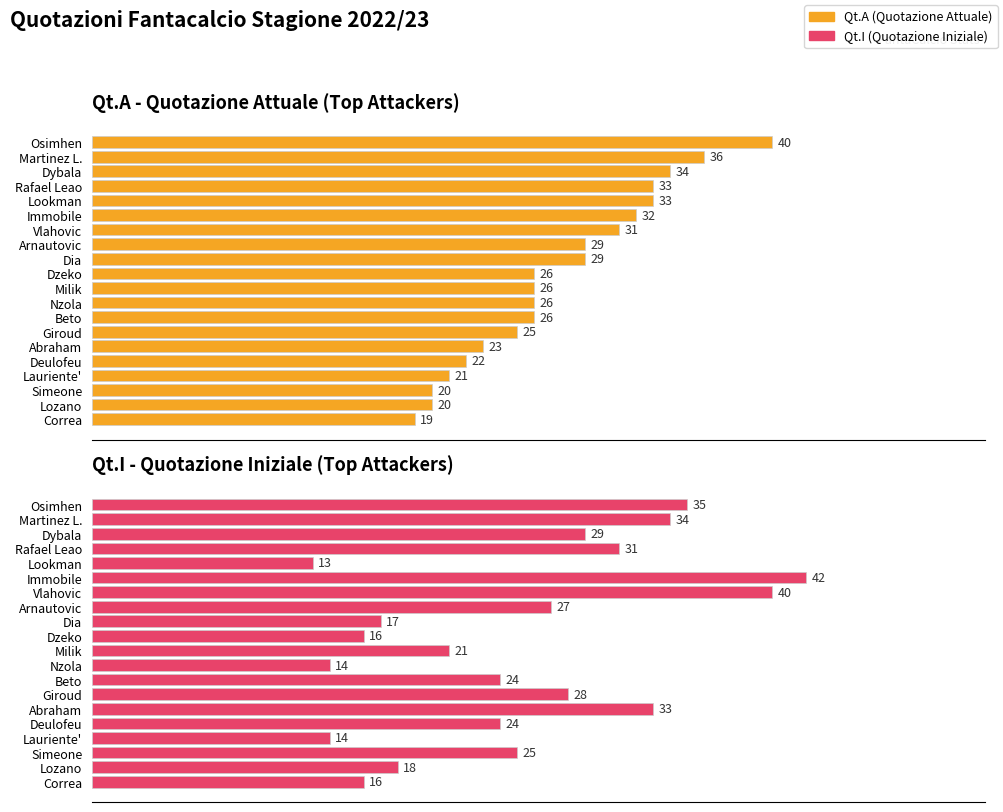

What is the spread (max minus min) of values at Arnautovic?

2